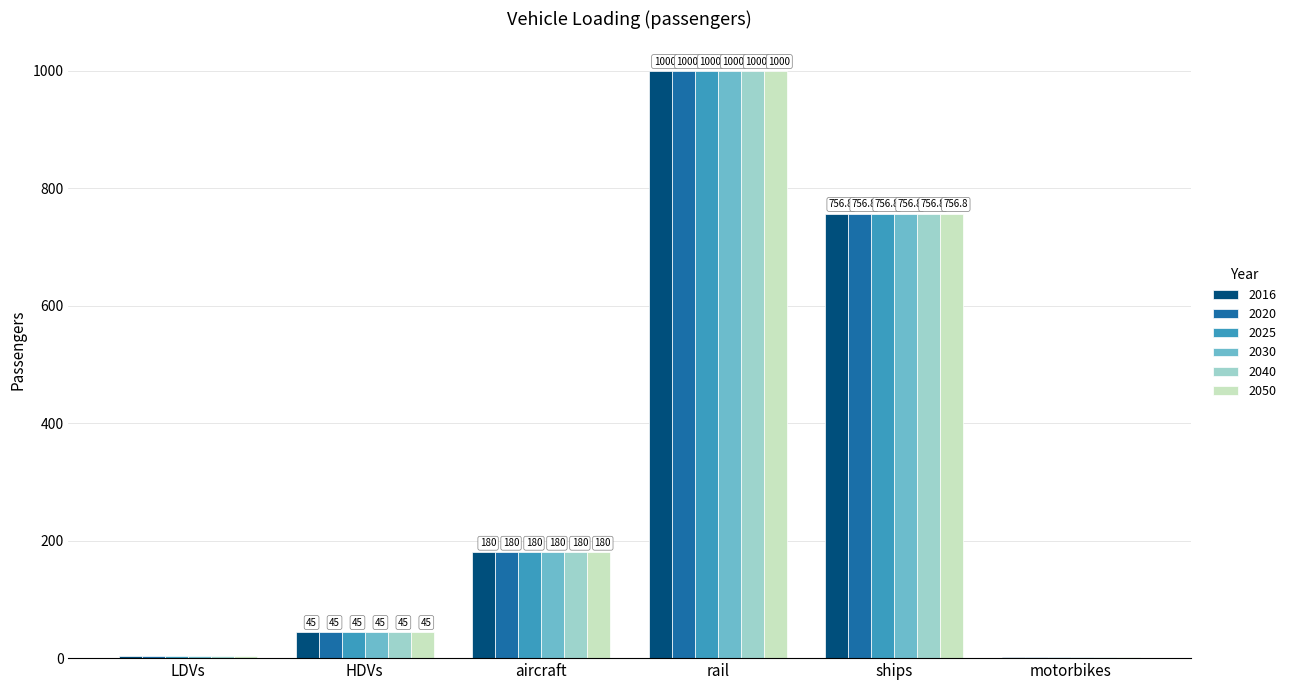

What is the greatest value displayed?

1000.0